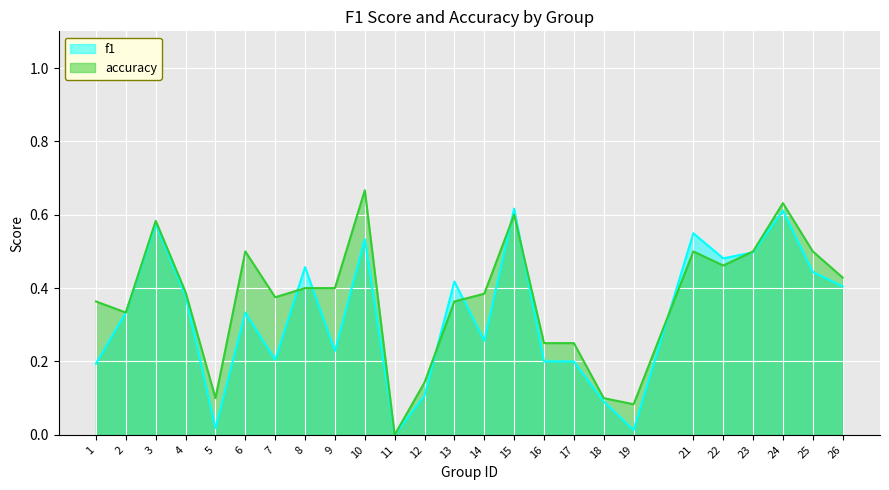

At which label is f1 closest to 0?

11